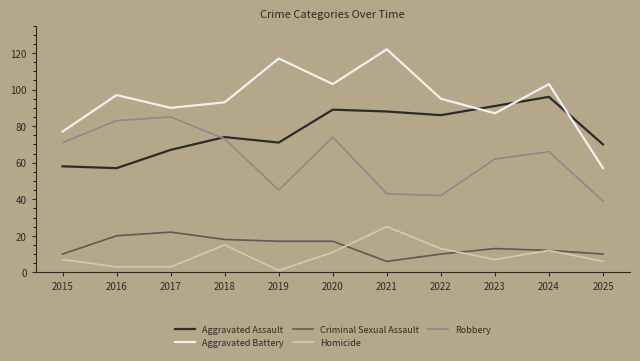

After their last crossing, which series has the higher values: Criminal Sexual Assault or Homicide?

Criminal Sexual Assault